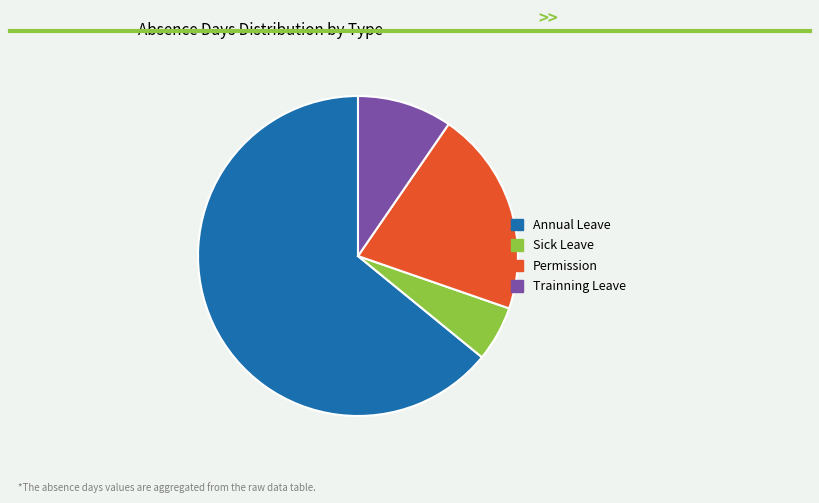

Rank the categories by value from lowest to highest.

Sick Leave, Trainning Leave, Permission, Annual Leave